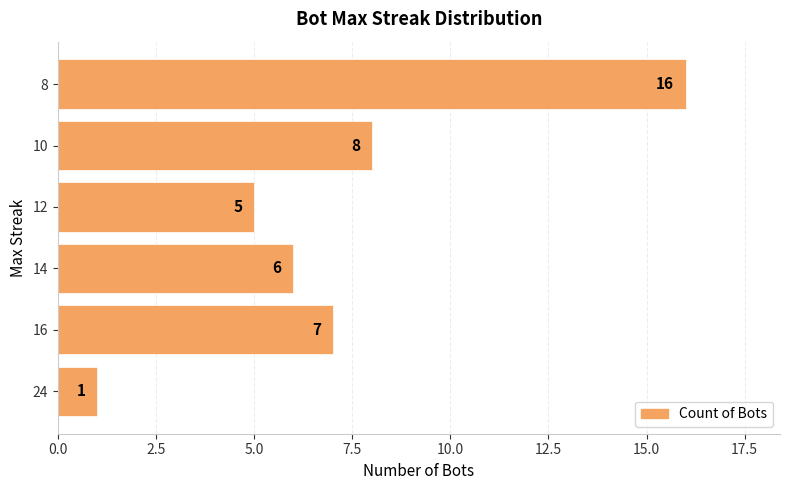

What is the change in value from 16 to 8?

+9